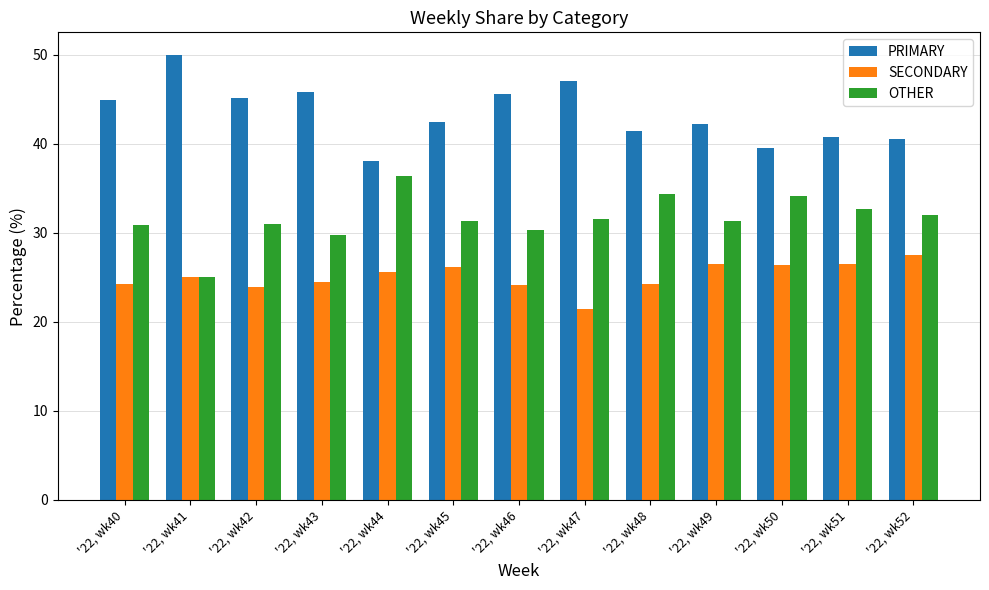

How many bars are there in total?

39